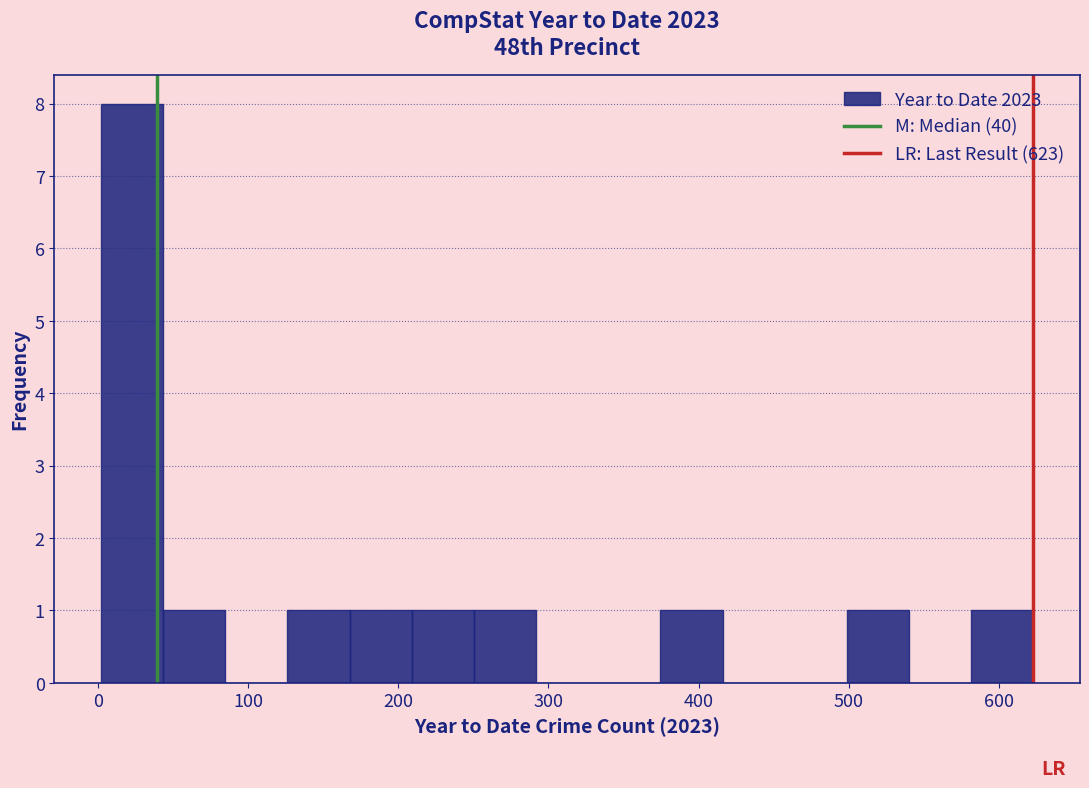

What is the height of the bar covering 250 to 290 on the x-axis? Neither the bar edges nor the heights are printed on the chart, so give them approximately, as read against the axes.

1